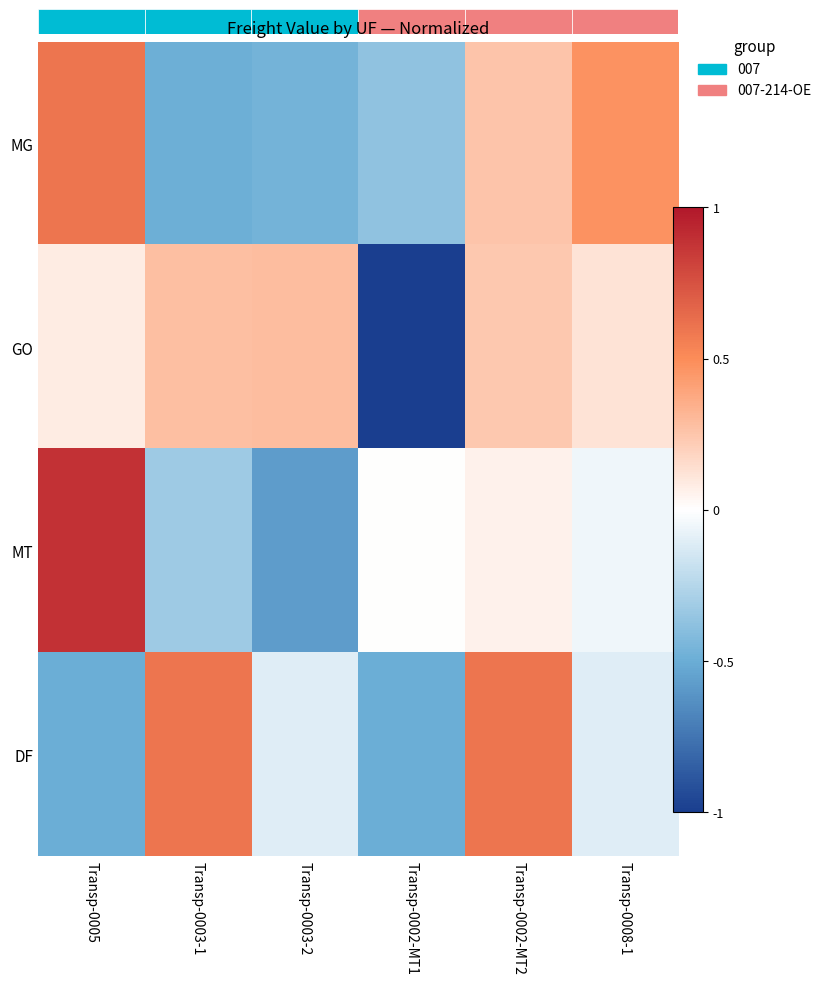

Reading left to right, extract all data points from this chart.

row_0: 0=1.3	1=-1.1	2=-1.0	3=-0.8	4=0.6	5=1.0
row_1: 0=0.2	1=0.6	2=0.6	3=-2.2	4=0.5	5=0.3
row_2: 0=2.0	1=-0.7	2=-1.3	3=0.0	4=0.1	5=-0.1
row_3: 0=-1.1	1=1.3	2=-0.2	3=-1.1	4=1.3	5=-0.2